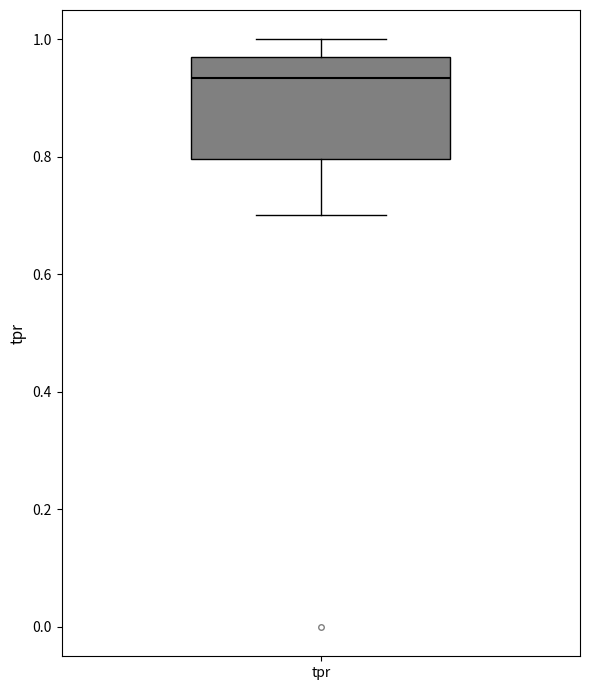

Transcribe this box plot: give where the median line is, the range the box spans, and where the two whiskers end, as read against the y-axis. The values are not printed on the chart, so give them approximately, as read against the axis.

median 0.94, box 0.80 to 0.98, whiskers 0.70 to 1.00